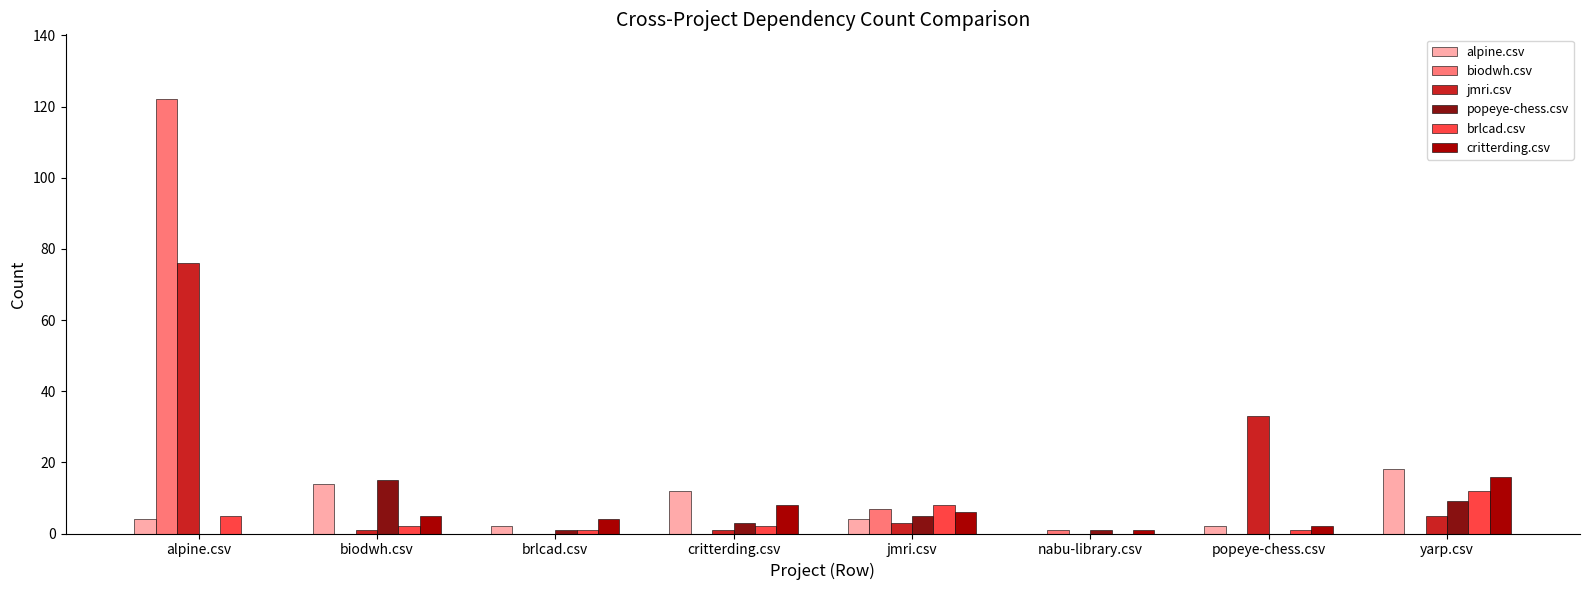

The value of popeye-chess.csv at alpine.csv is 9. True or false?

False